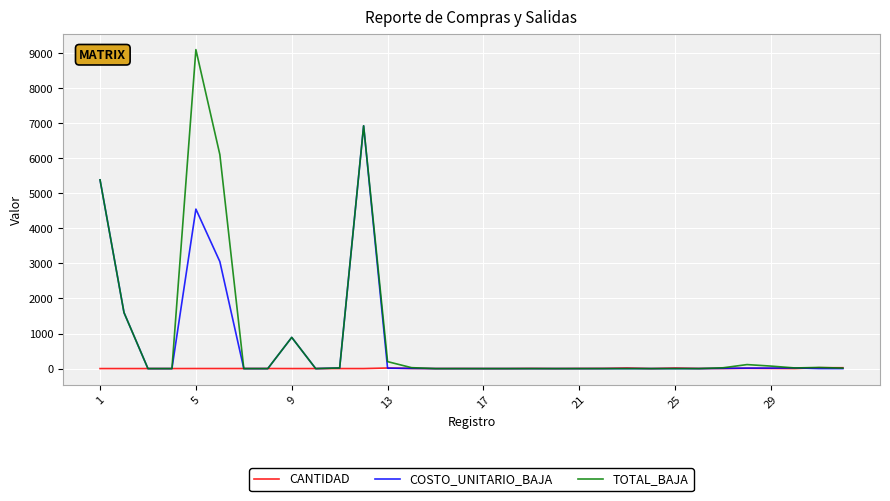

List the series in order of their peak value, highest first.

TOTAL_BAJA, COSTO_UNITARIO_BAJA, CANTIDAD